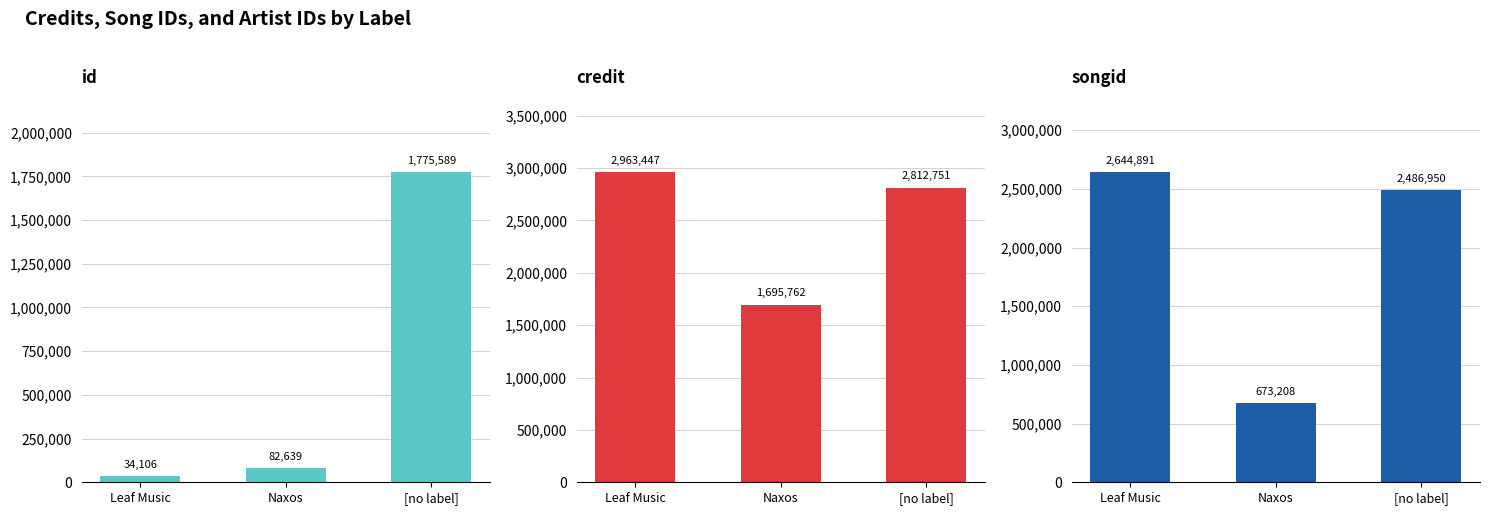

How many values in the credit series are below 2812751?

1